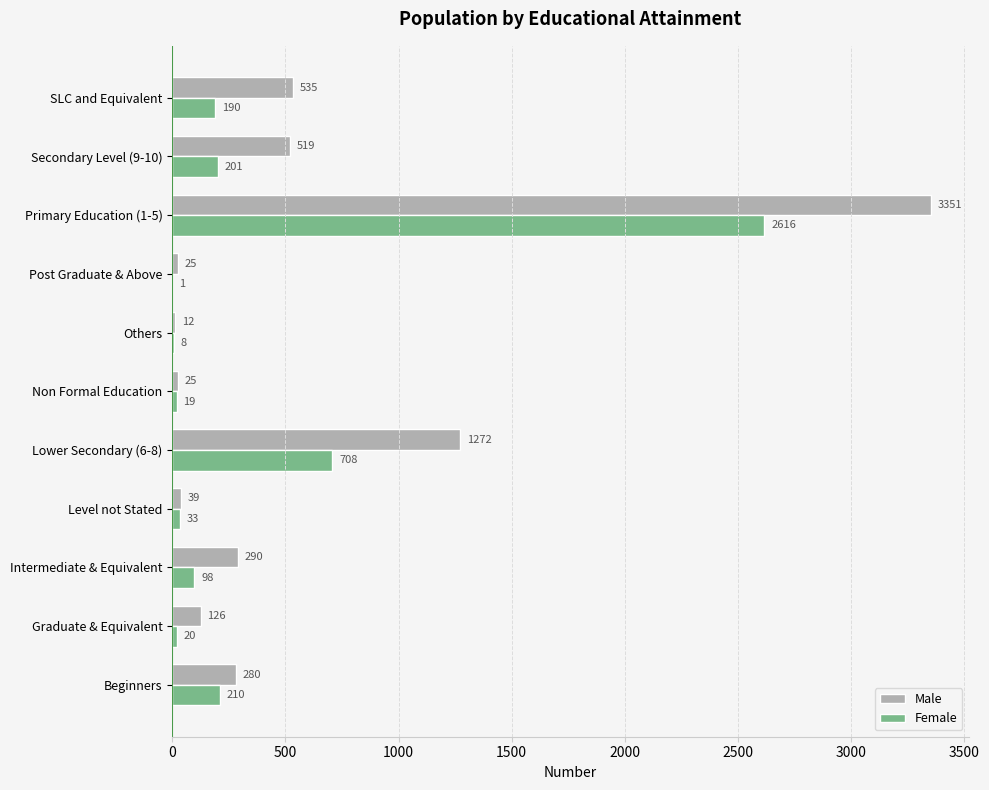

Which category has the highest value across all series?

Primary Education (1-5)